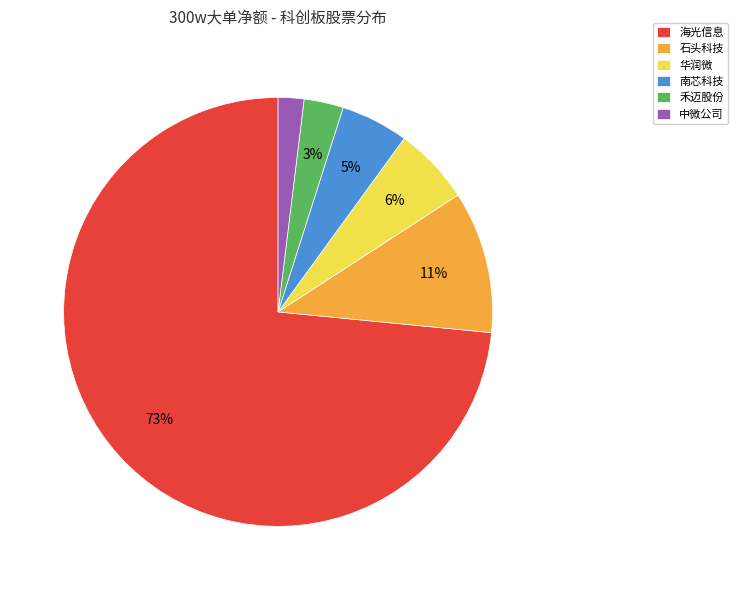

Does any single category account for the majority?

Yes